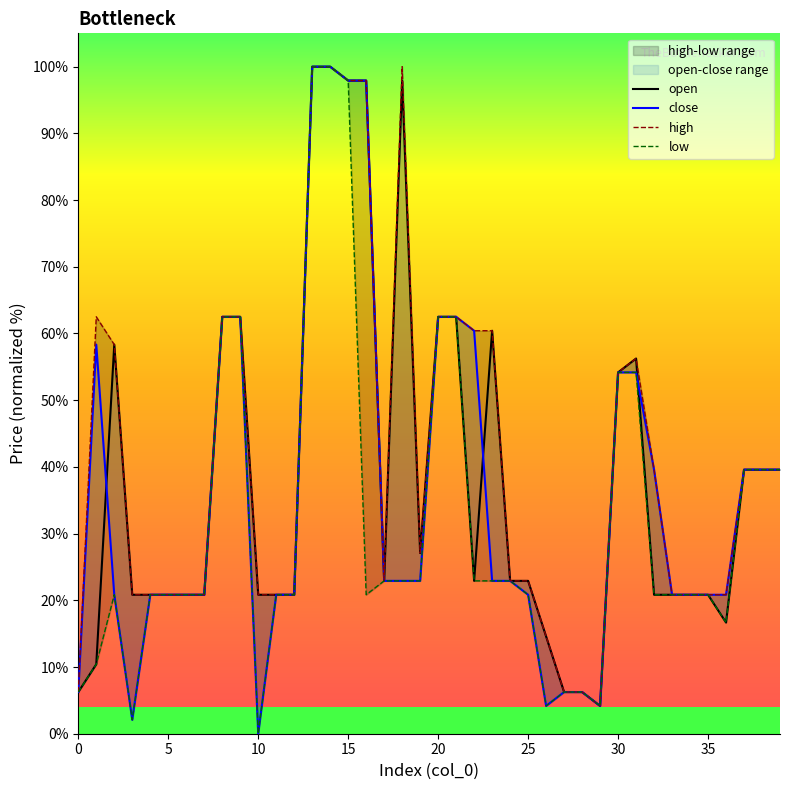

How many interior local peaks does the low series have?

1